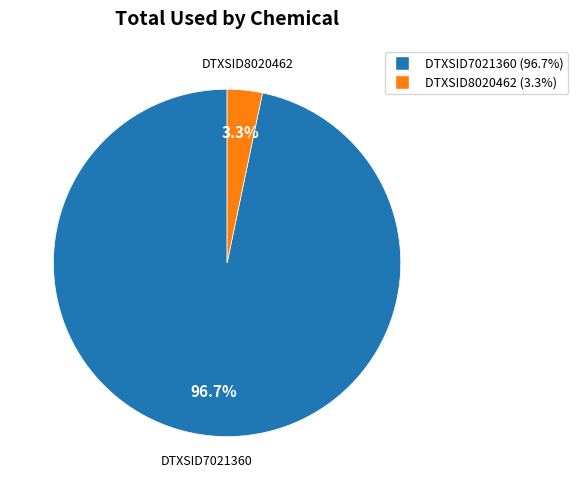

Is DTXSID7021360 the majority of the pie?

Yes